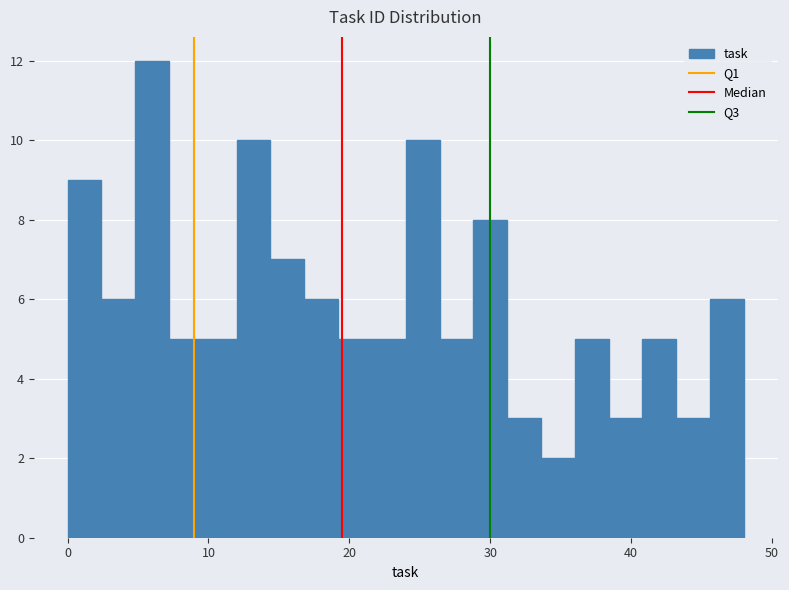

Read against the x-axis, roughly where is the centre of the tallest bar?

6